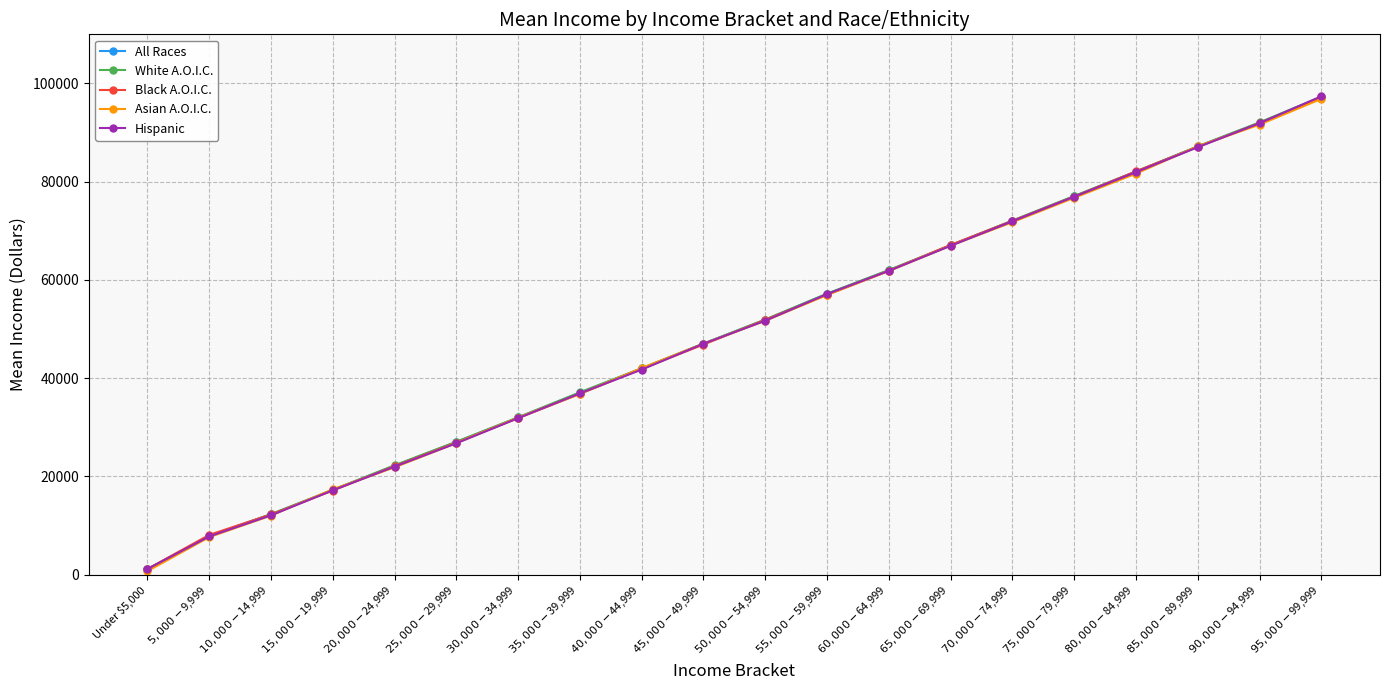

What are all the series names shown in the legend?

All Races, White A.O.I.C., Black A.O.I.C., Asian A.O.I.C., Hispanic